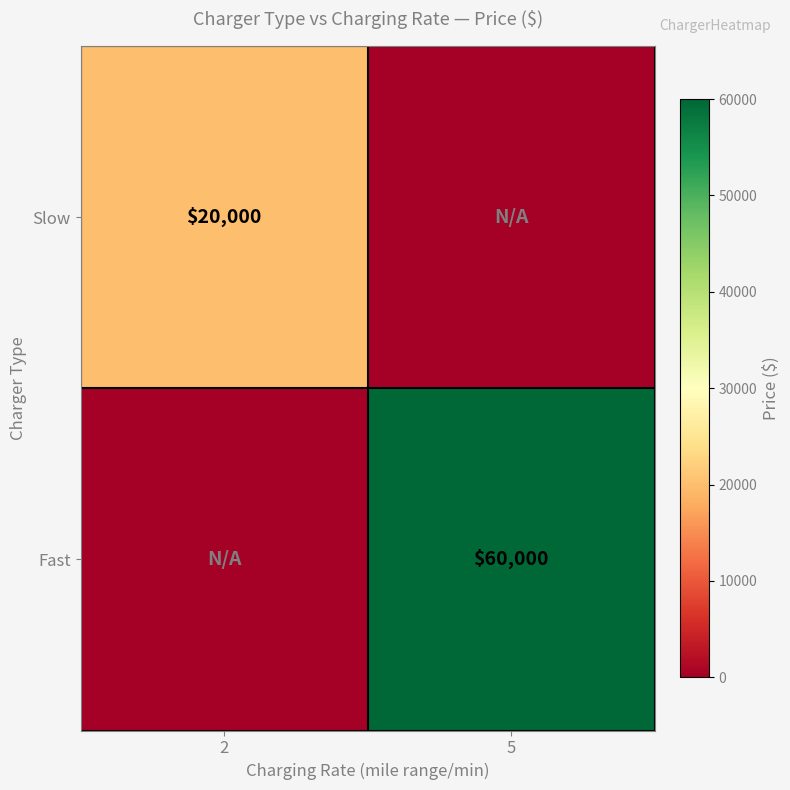

True or false: Slow has a value of 20000 at 2.

True